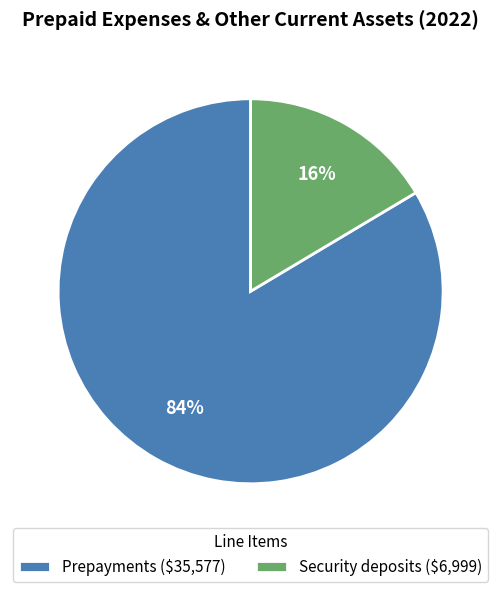

Does any single category account for the majority?

Yes